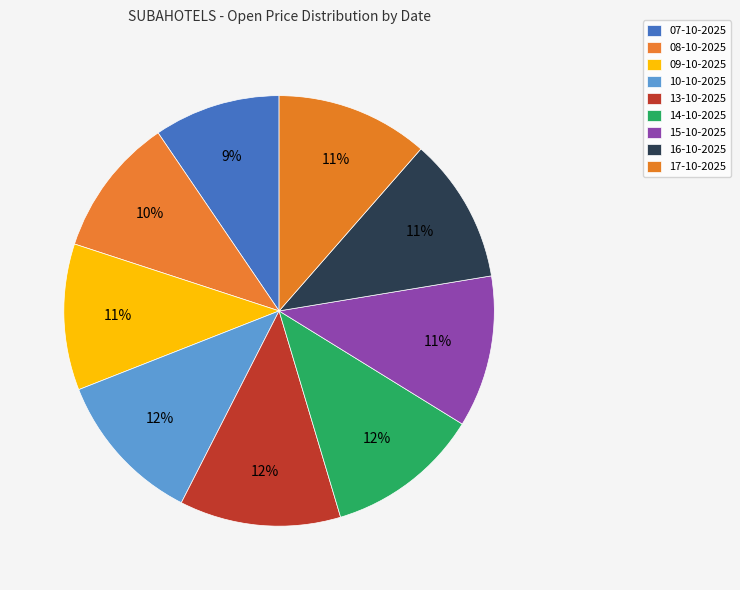

How many slices are in this pie chart?

9